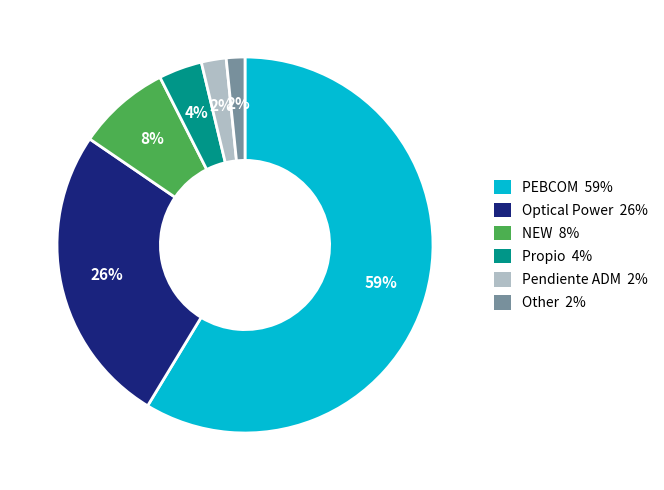

How many segments does this pie chart have?

6